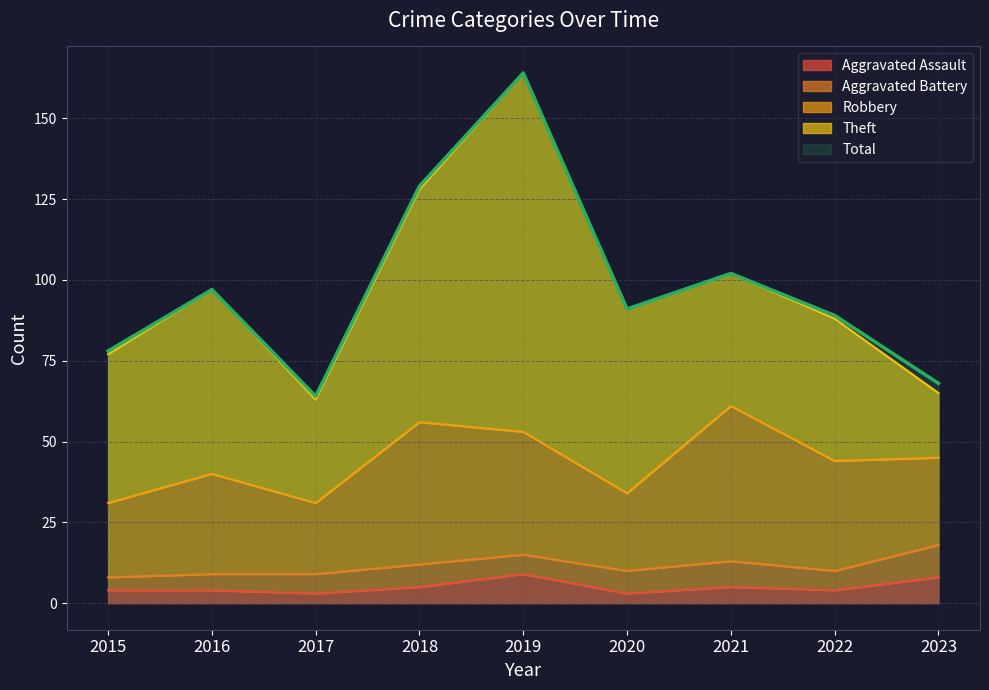

At which label is Robbery closest to 35?

2022